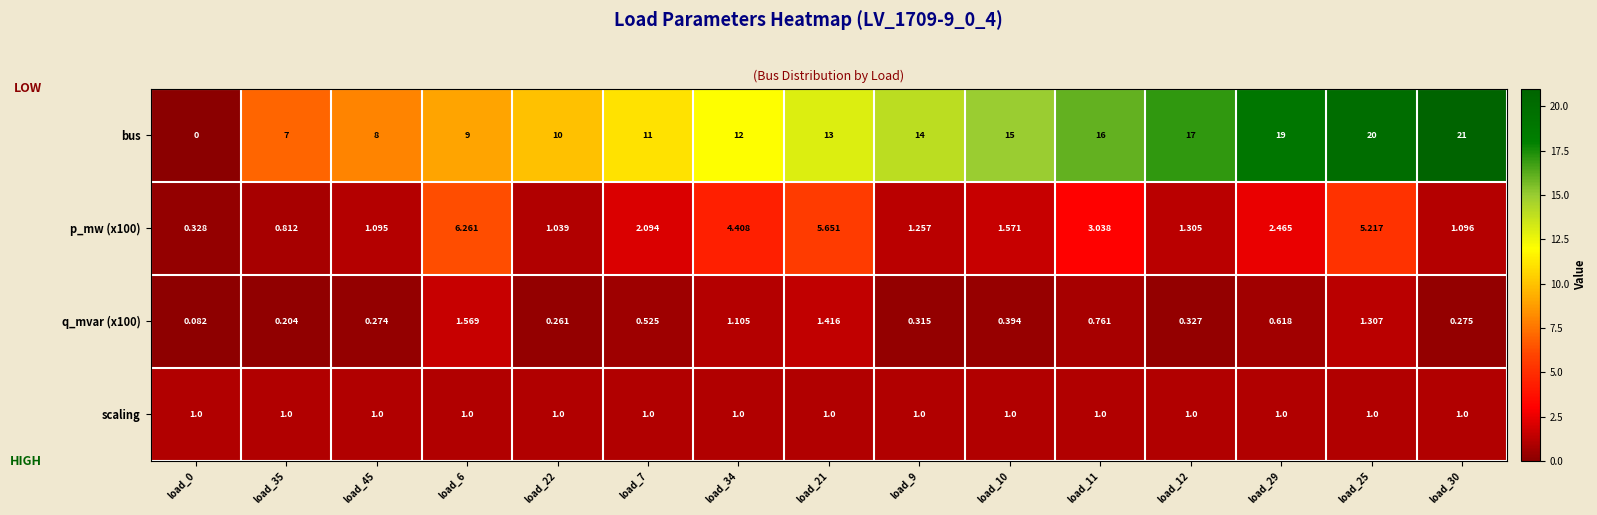

Which series has the widest spread of values?

bus